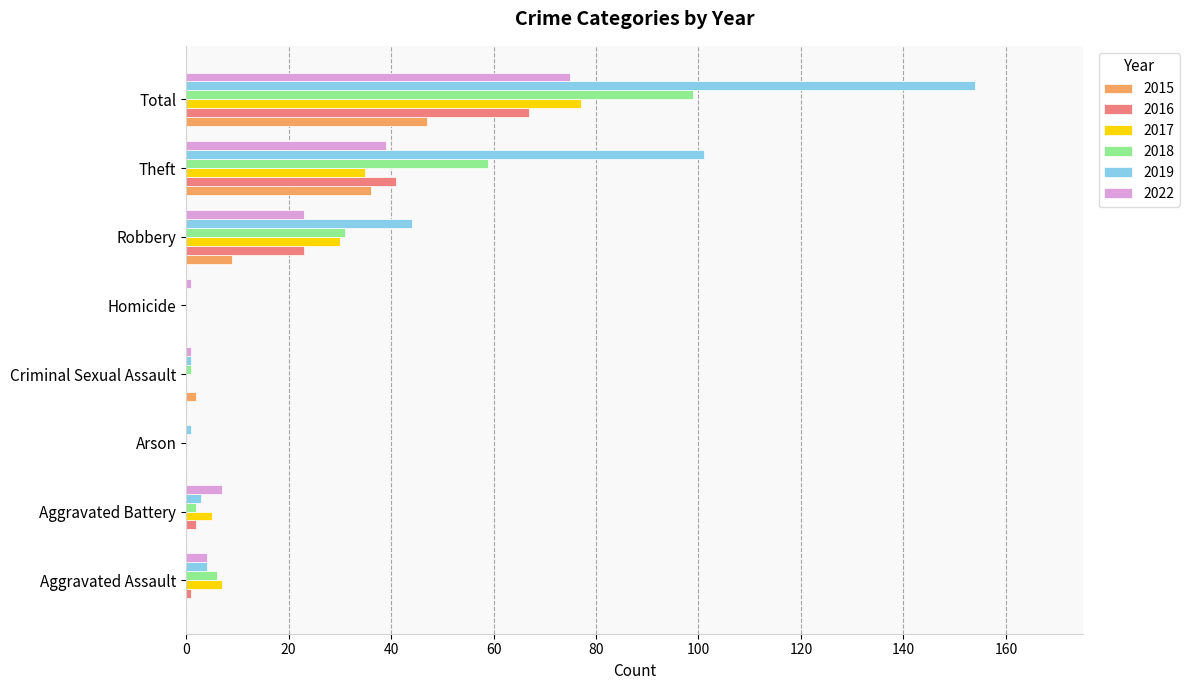

What is the maximum value shown in the chart?

154